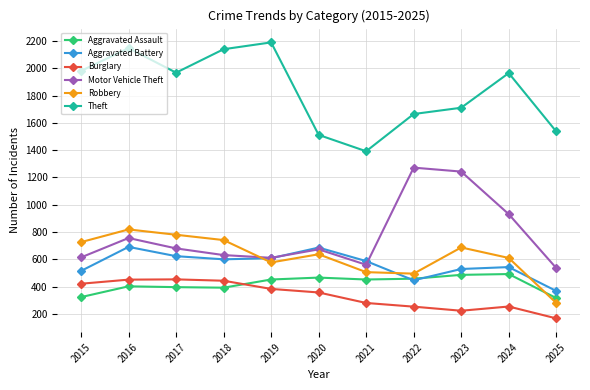

Is the value of Aggravated Battery at 2025 greater than the value of Aggravated Assault at 2025?

Yes